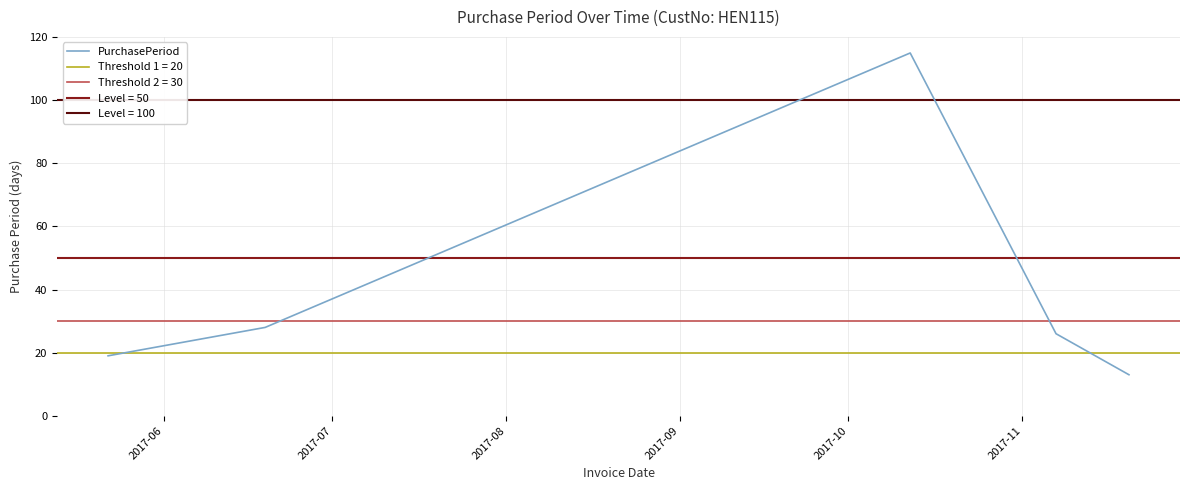

What is the maximum value for PurchasePeriod?

115